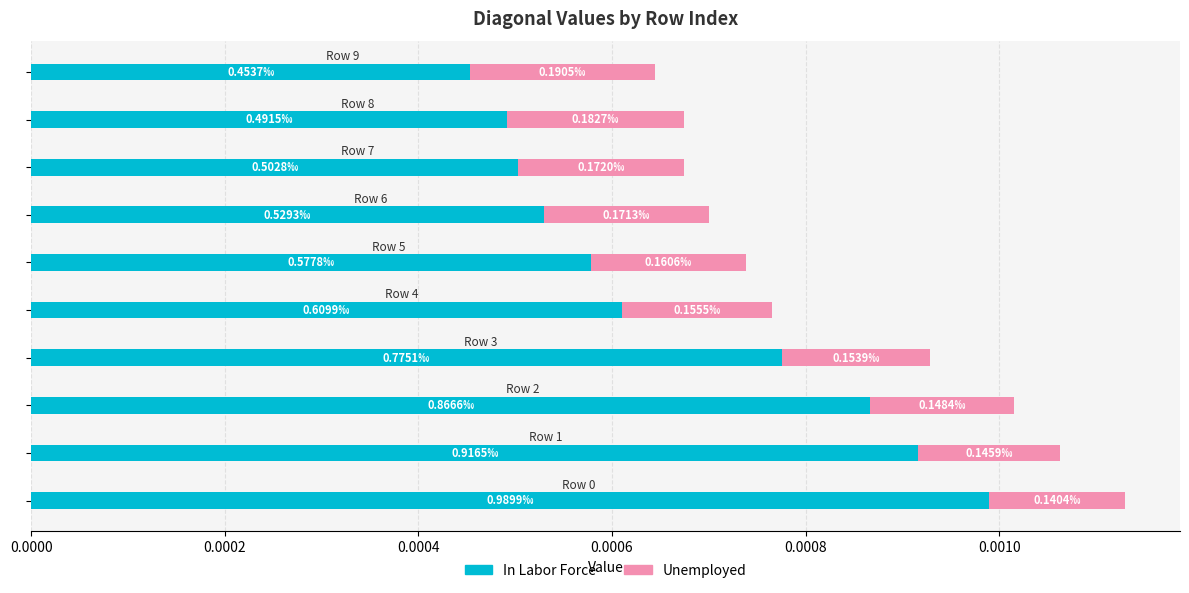

Count the number of data series in this chart.

2